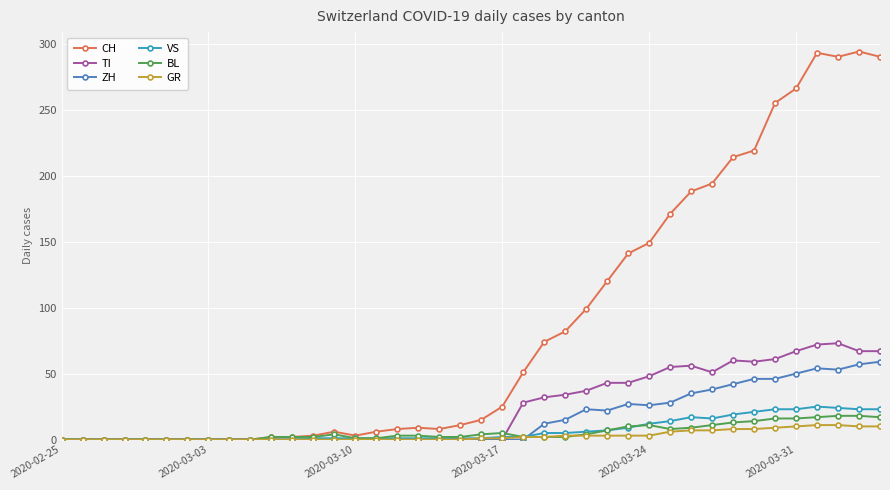

At how many categories does at least one series exceed 284?

4